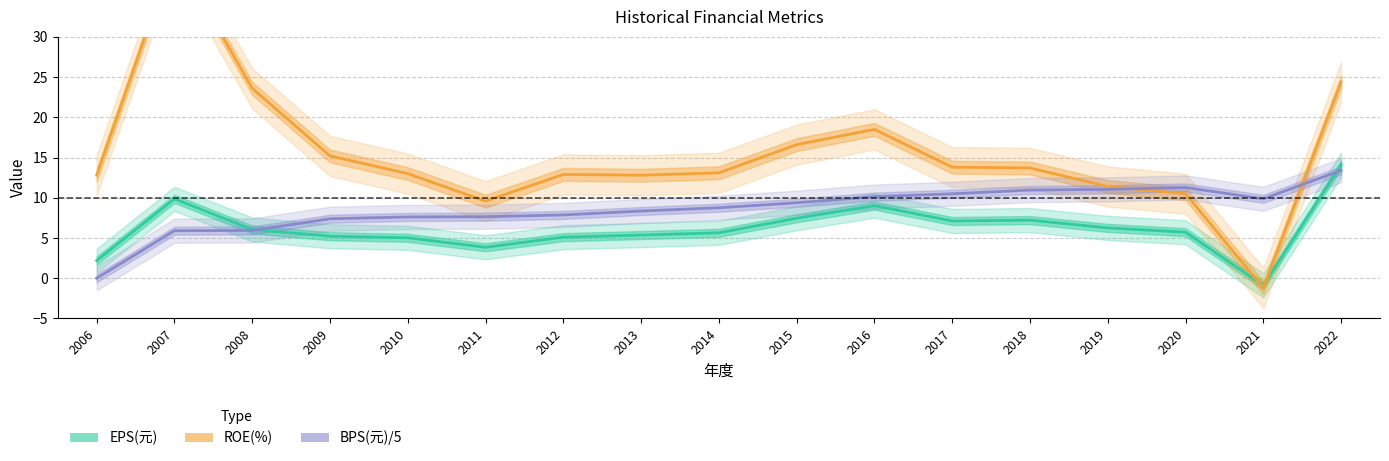

Reading left to right, list all the values displayed in this chart.

EPS(元): 2.2	9.9	6.0	5.2	5.0	3.8	5.1	5.4	5.6	7.5	9.0	7.1	7.2	6.2	5.7	-0.9	14.1
ROE(%): 12.8	40.5	23.6	15.2	13.0	9.6	12.9	12.8	13.1	16.6	18.5	13.8	13.7	11.4	10.5	-1.2	24.4
BPS(元)/5: 0.0	5.9	5.9	7.4	7.6	7.6	7.9	8.3	8.8	9.4	10.1	10.5	11.0	11.0	11.3	9.9	13.4